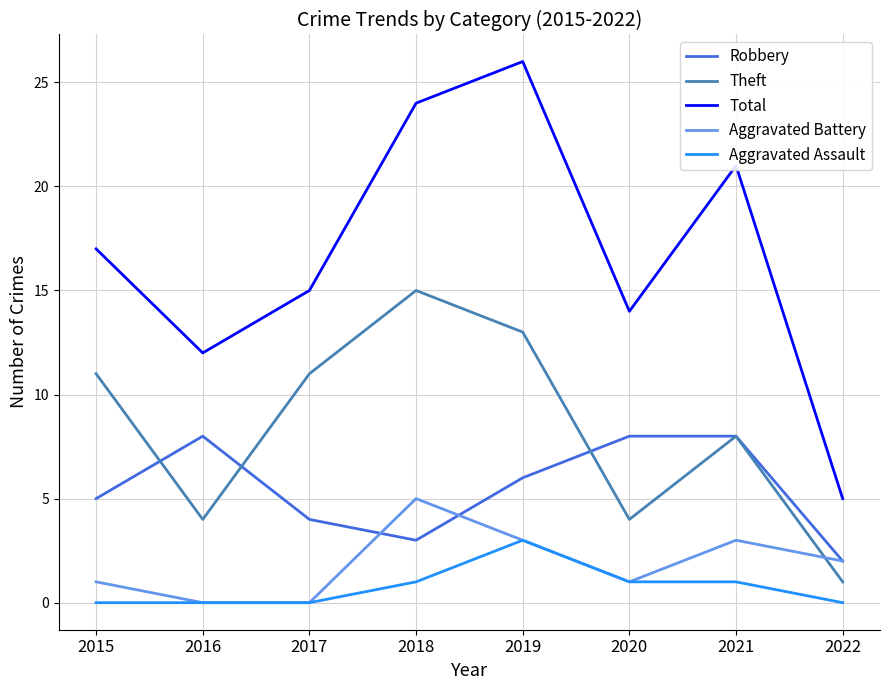

At which category is the sum across all series the highest?

2019